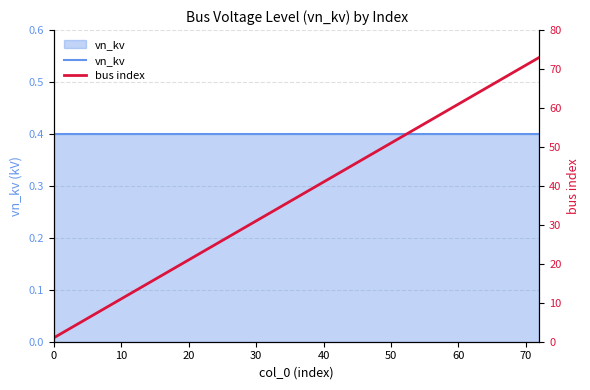

What is the minimum value shown in the chart?

0.4